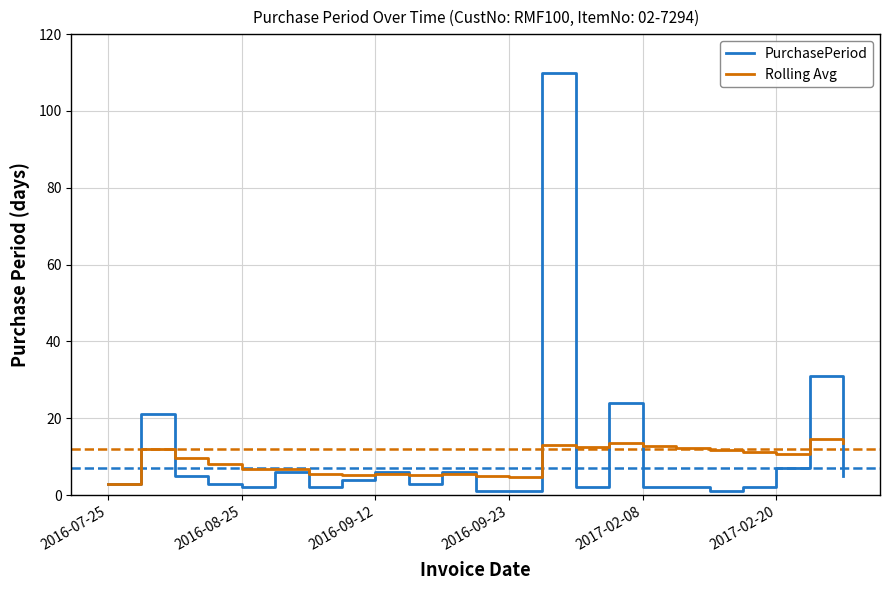

What is the maximum value for Rolling Avg?

14.5